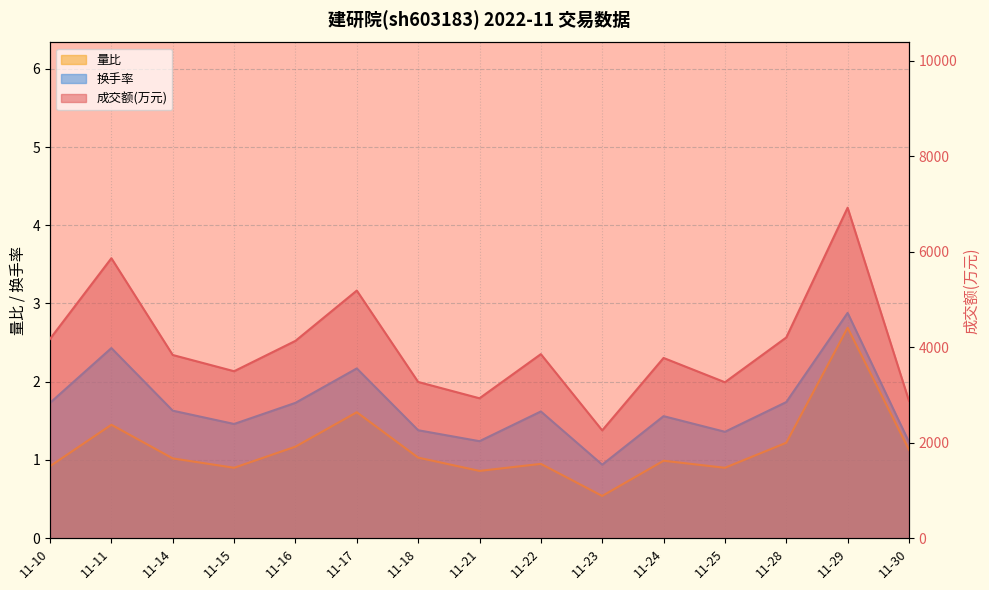

True or false: 成交额(万元) and 换手率 intersect in this chart.

False